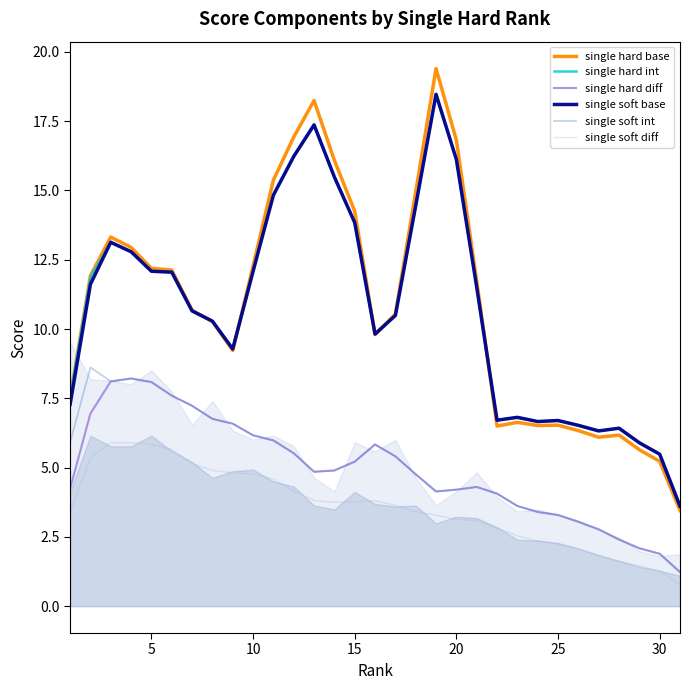

What is the minimum value for single hard int?

3.6